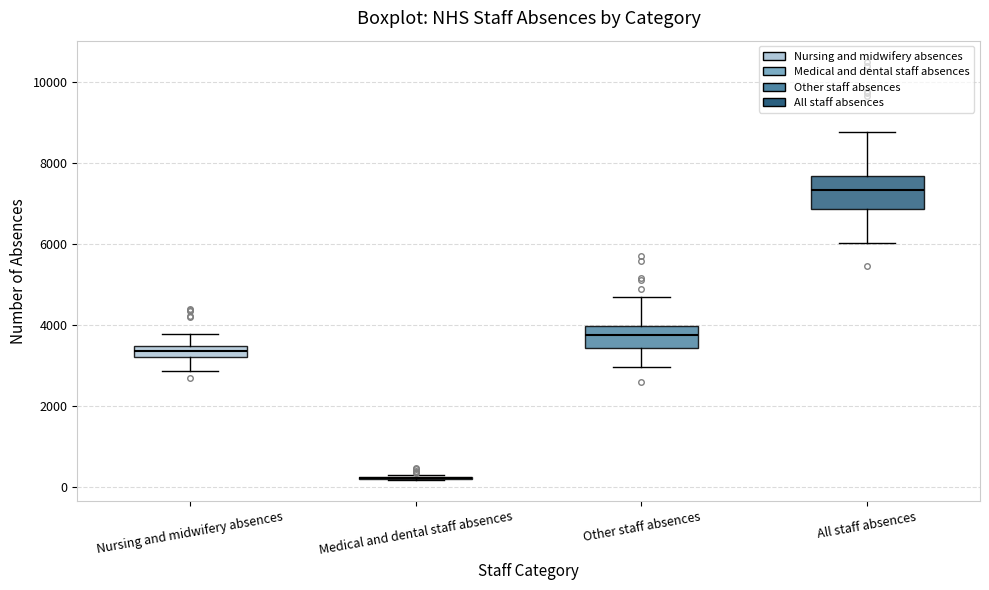

Comparing the boxes themselves (not the whiskers), which one is the tallest?

All staff absences